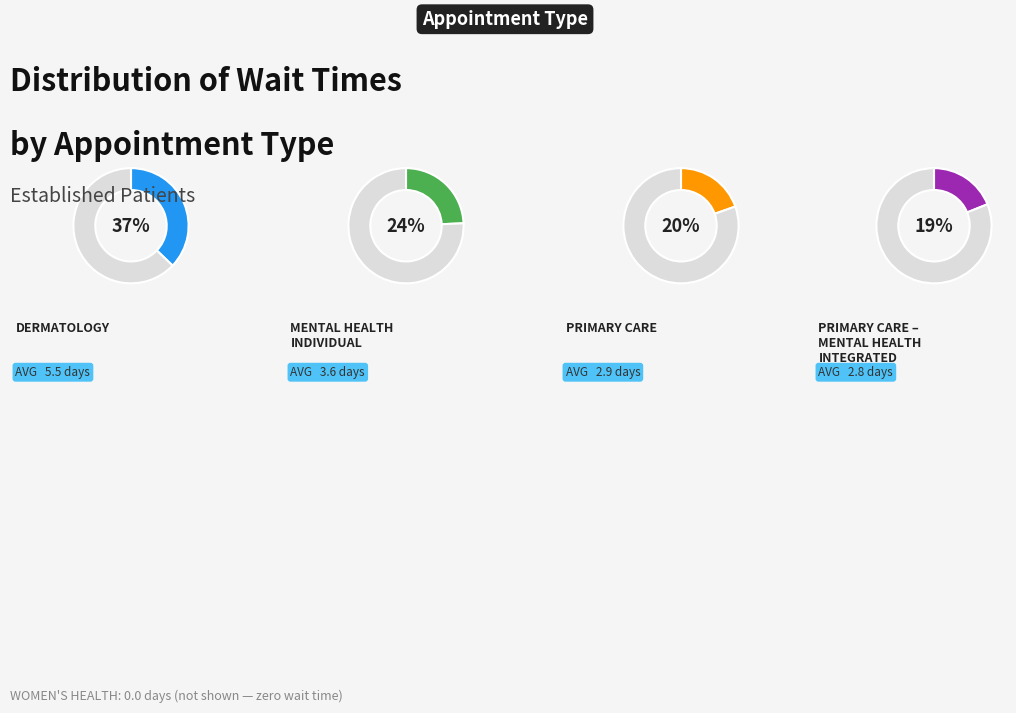

Which category has the biggest portion of the pie?

DERMATOLOGY